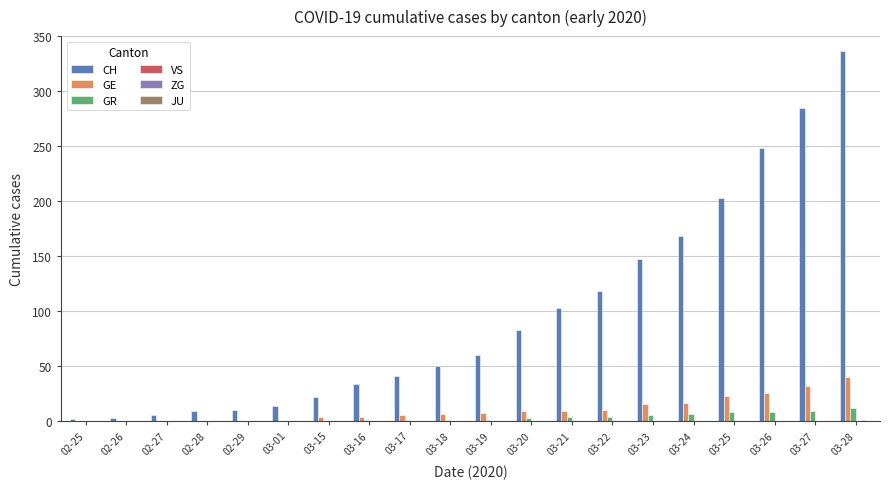

What is the spread (max minus min) of values at 03-22?

118